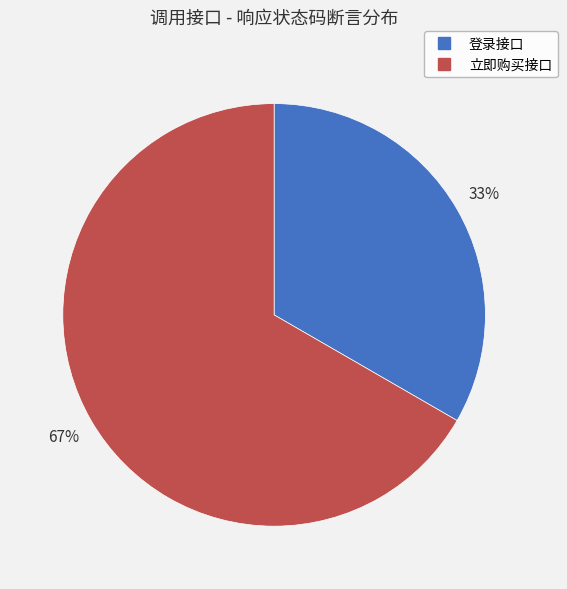

To the nearest percent, what is the average slice percentage?

50%